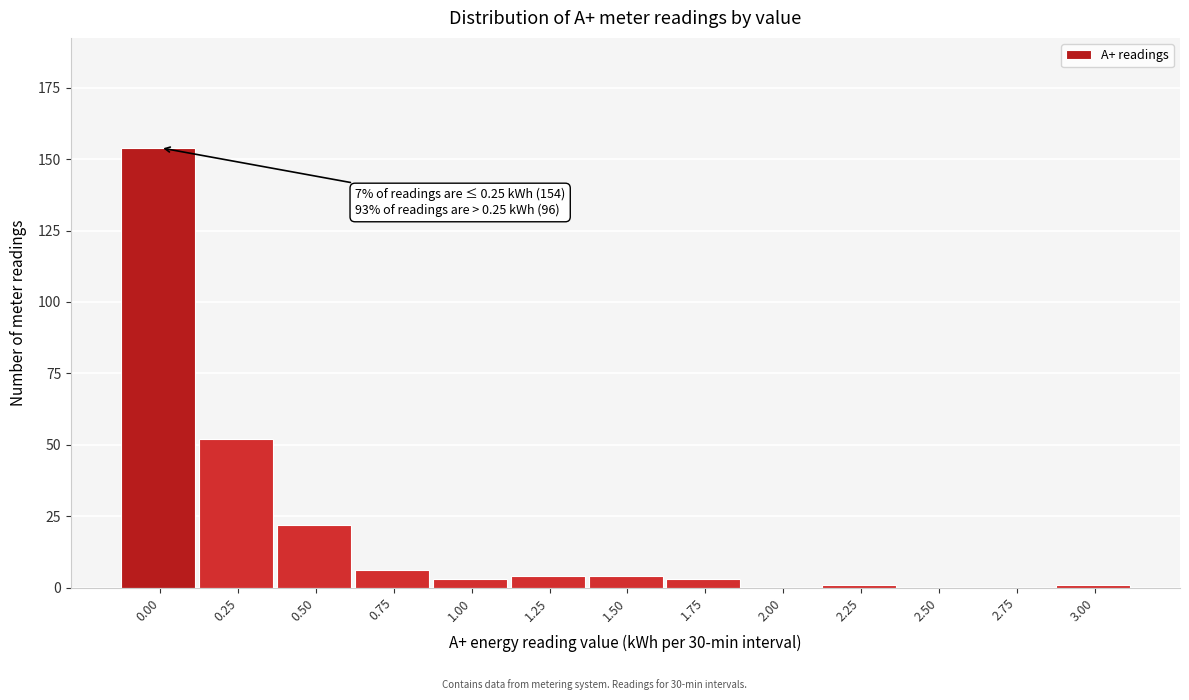

Reading left to right, list all the values displayed in this chart.

0.00=154	0.25=52	0.50=22	0.75=6	1.00=3	1.25=4	1.50=4	1.75=3	2.00=0	2.25=1	2.50=0	2.75=0	3.00=1